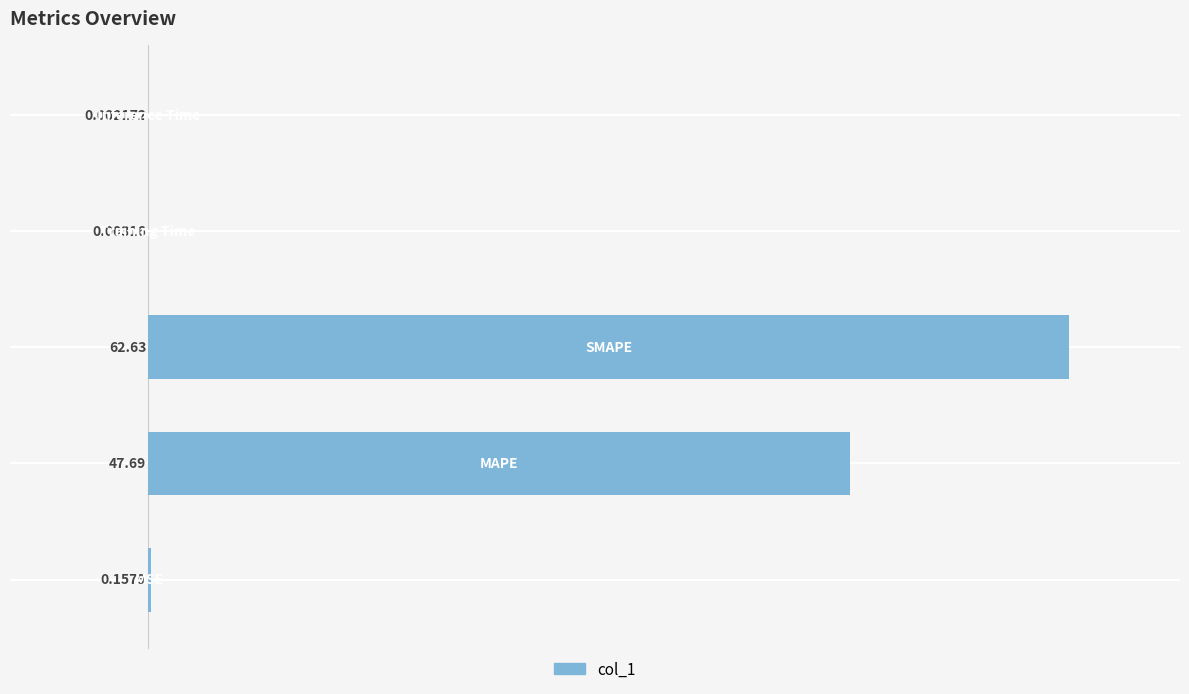

What is the sum of all values?

110.5